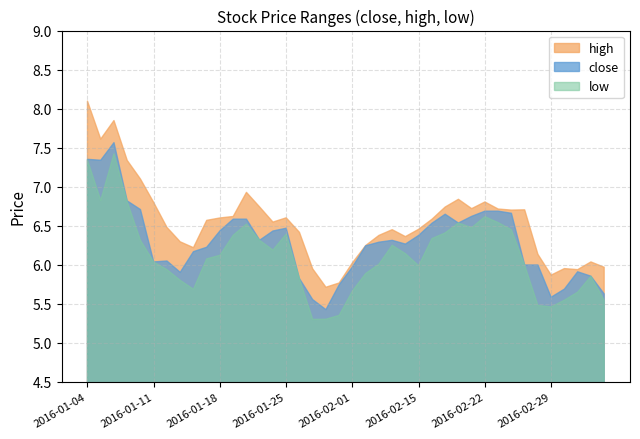

List the labels in order of close value, smallest first.

2016-01-28, 2016-01-27, 2016-02-29, 2016-03-04, 2016-03-01, 2016-01-29, 2016-01-26, 2016-03-03, 2016-01-13, 2016-03-02, 2016-02-01, 2016-02-25, 2016-02-26, 2016-01-11, 2016-01-12, 2016-01-14, 2016-01-15, 2016-02-02, 2016-02-05, 2016-02-03, 2016-02-04, 2016-01-21, 2016-02-15, 2016-01-22, 2016-01-18, 2016-01-25, 2016-02-16, 2016-02-18, 2016-01-19, 2016-01-20, 2016-02-19, 2016-02-17, 2016-02-24, 2016-02-22, 2016-02-23, 2016-01-08, 2016-01-07, 2016-01-05, 2016-01-04, 2016-01-06